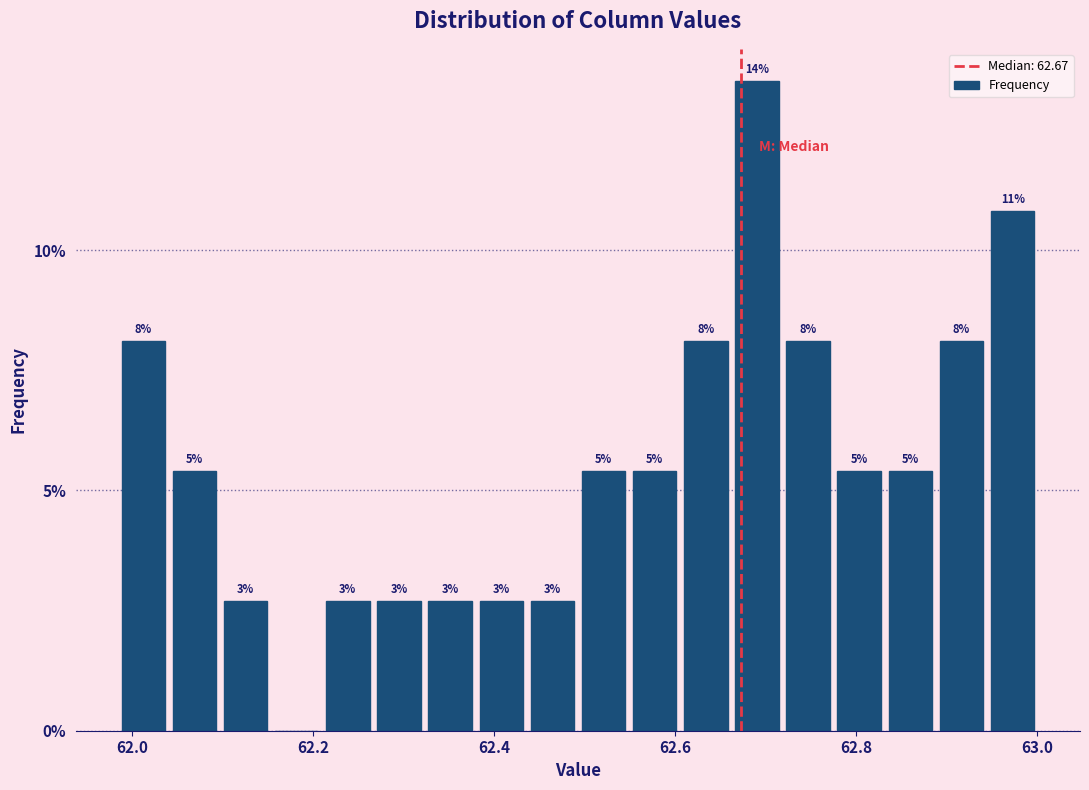

Read against the x-axis, roughly where is the centre of the tallest bar?

62.70